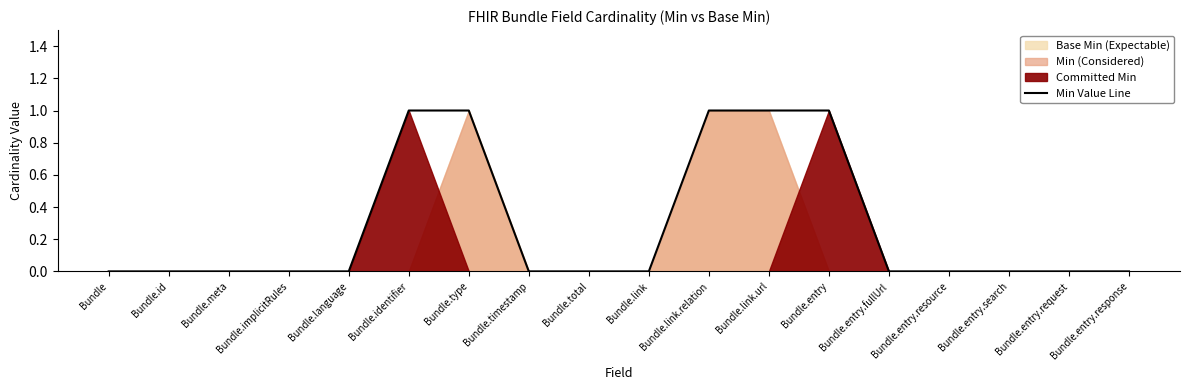

How many values are between 0 and 1?

18